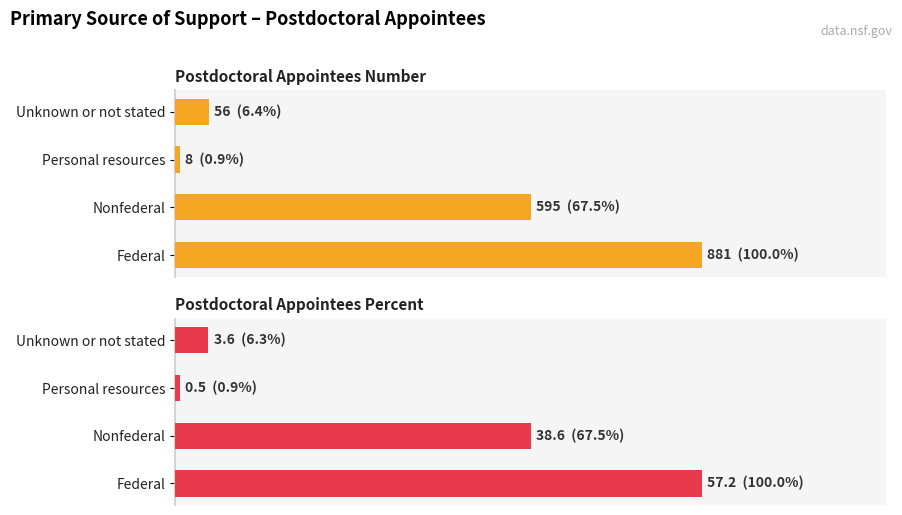

True or false: Postdoctoral Appointees Percent has a value of 38.6 at Nonfederal.

True